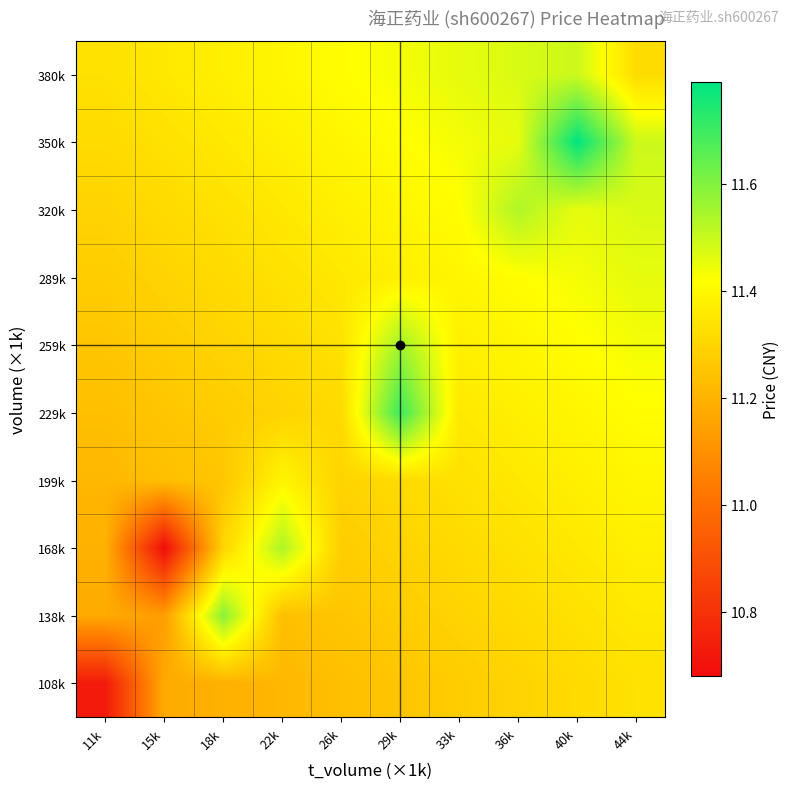

Reading left to right, list all the values displayed in this chart.

108k: 11k=10.7	15k=11.2	18k=11.2	22k=11.2	26k=11.2	29k=11.3	33k=11.3	36k=11.3	40k=11.3	44k=11.3
138k: 11k=11.2	15k=11.1	18k=11.6	22k=11.2	26k=11.3	29k=11.3	33k=11.3	36k=11.3	40k=11.3	44k=11.4
168k: 11k=11.2	15k=10.7	18k=11.3	22k=11.5	26k=11.3	29k=11.3	33k=11.3	36k=11.3	40k=11.4	44k=11.4
199k: 11k=11.2	15k=11.2	18k=11.3	22k=11.4	26k=11.3	29k=11.3	33k=11.3	36k=11.4	40k=11.4	44k=11.4
229k: 11k=11.2	15k=11.3	18k=11.3	22k=11.3	26k=11.3	29k=11.7	33k=11.4	36k=11.4	40k=11.4	44k=11.4
259k: 11k=11.3	15k=11.3	18k=11.3	22k=11.3	26k=11.3	29k=11.6	33k=11.4	36k=11.4	40k=11.4	44k=11.4
289k: 11k=11.3	15k=11.3	18k=11.3	22k=11.3	26k=11.4	29k=11.4	33k=11.4	36k=11.4	40k=11.4	44k=11.5
320k: 11k=11.3	15k=11.3	18k=11.3	22k=11.4	26k=11.4	29k=11.4	33k=11.4	36k=11.5	40k=11.5	44k=11.5
350k: 11k=11.3	15k=11.3	18k=11.4	22k=11.4	26k=11.4	29k=11.4	33k=11.4	36k=11.5	40k=11.8	44k=11.5
380k: 11k=11.3	15k=11.4	18k=11.4	22k=11.4	26k=11.4	29k=11.4	33k=11.5	36k=11.5	40k=11.5	44k=11.3